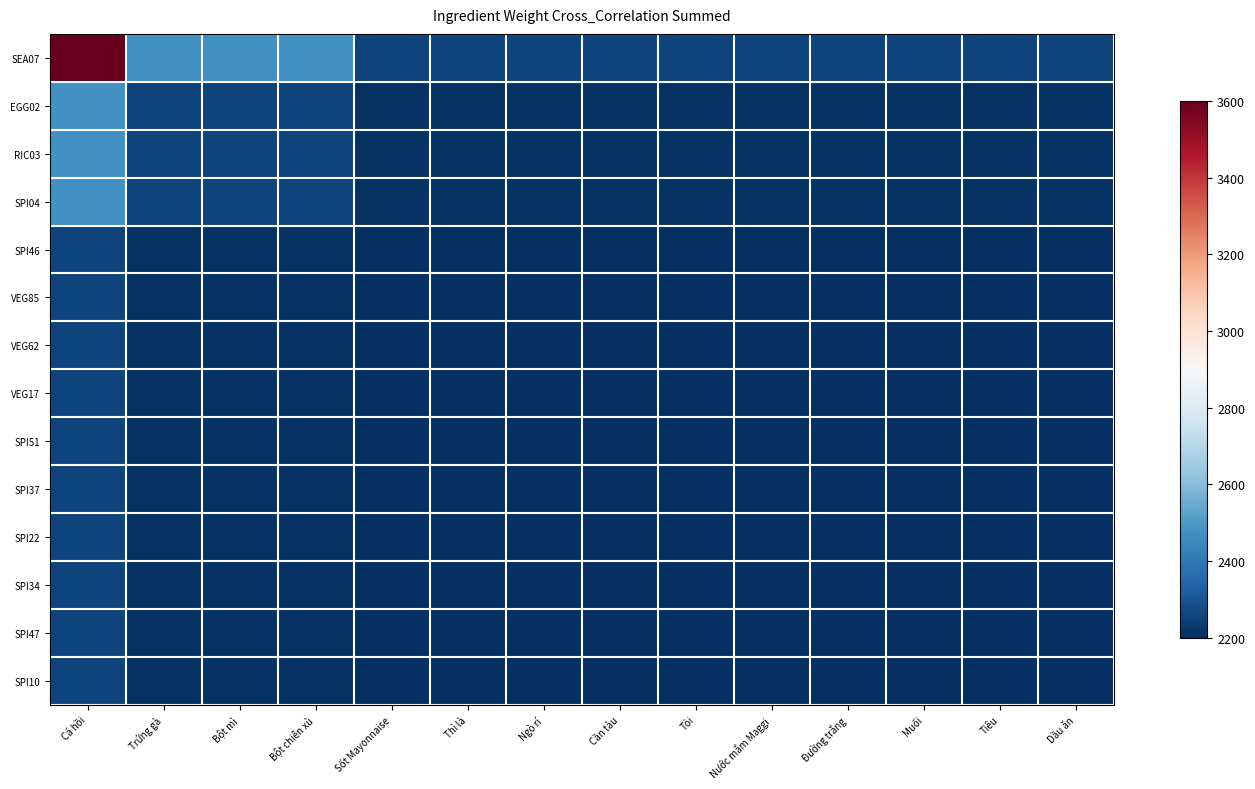

Between Bột mì and Thì là, which is larger?

Bột mì